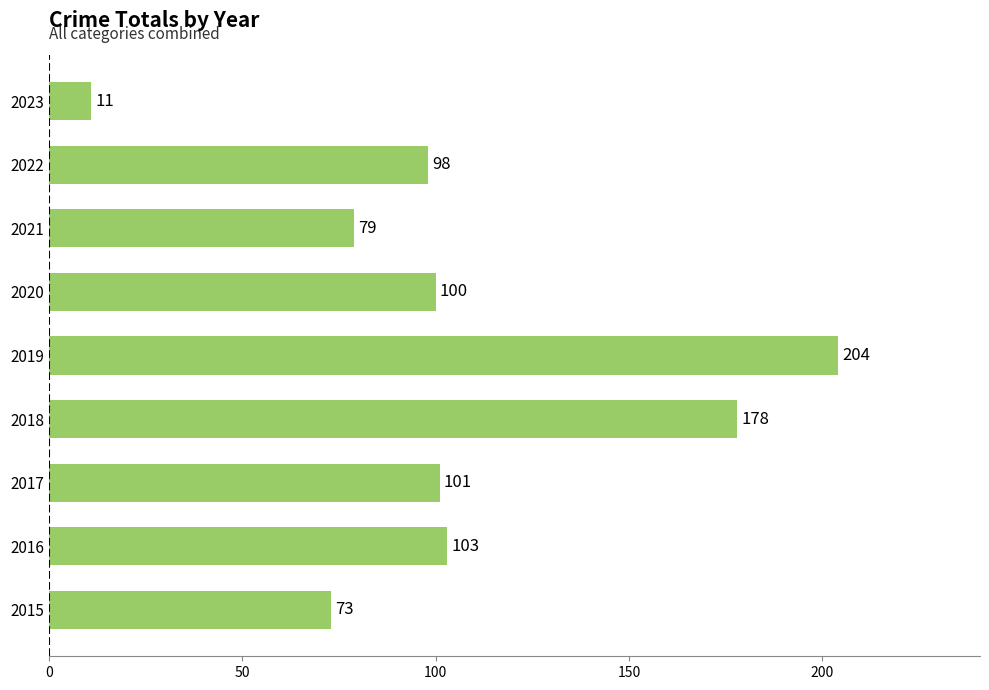

Reading top to bottom, what are all the values shown in this chart?

2023=11	2022=98	2021=79	2020=100	2019=204	2018=178	2017=101	2016=103	2015=73